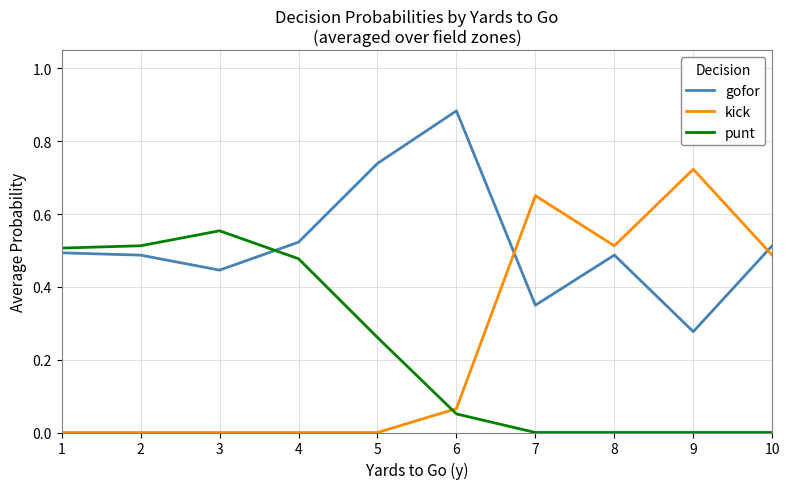

Is the value of punt at 2 greater than the value of gofor at 2?

Yes